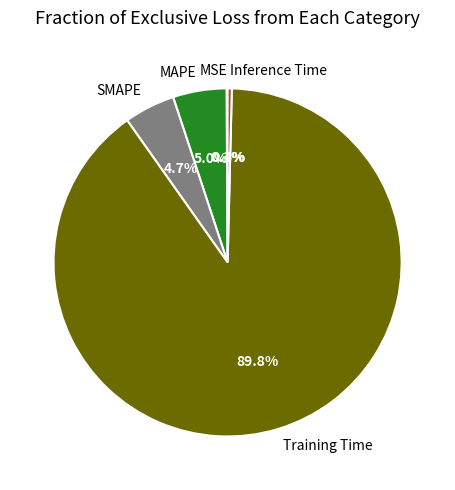

To the nearest percent, what portion does Training Time represent?

90%